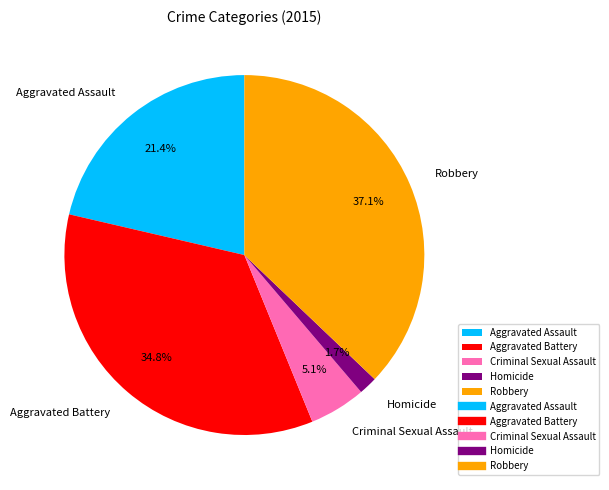

To the nearest percent, what portion does Homicide represent?

2%